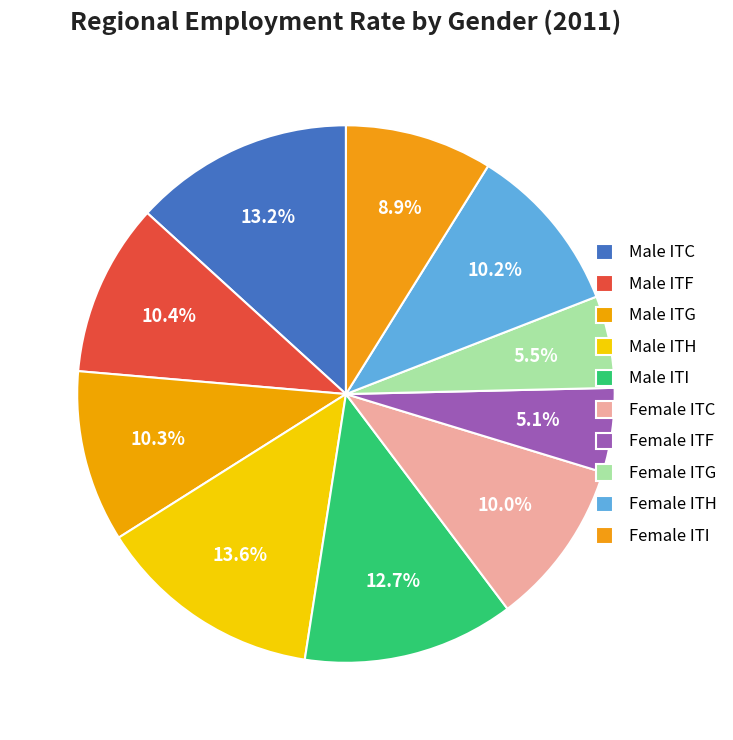

To the nearest percent, what is the combined percentage of Male ITH and Male ITI?

26%